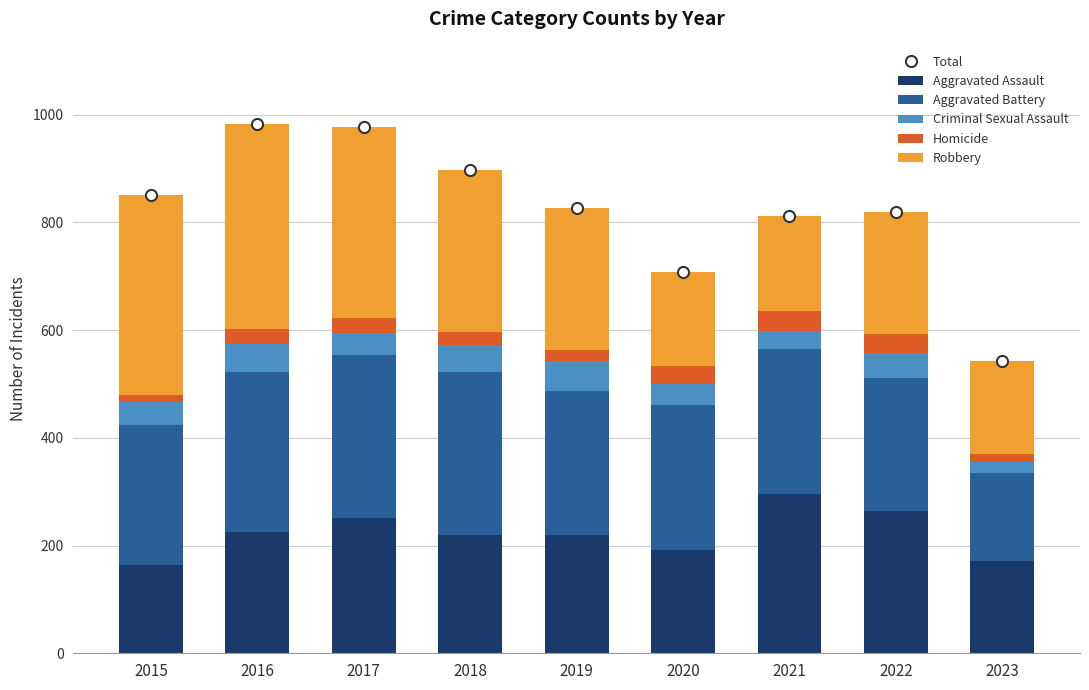

The value of Aggravated Assault at 2022 is 264. True or false?

True